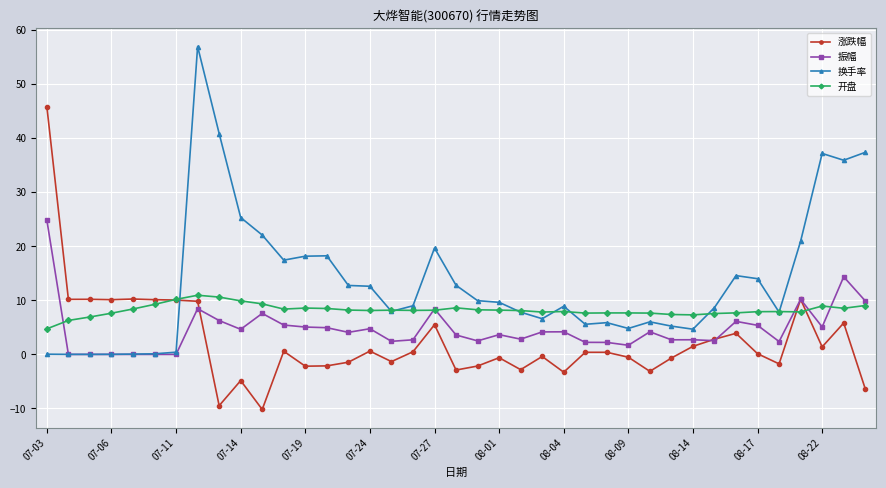

Which series has the largest total across all categories?

换手率